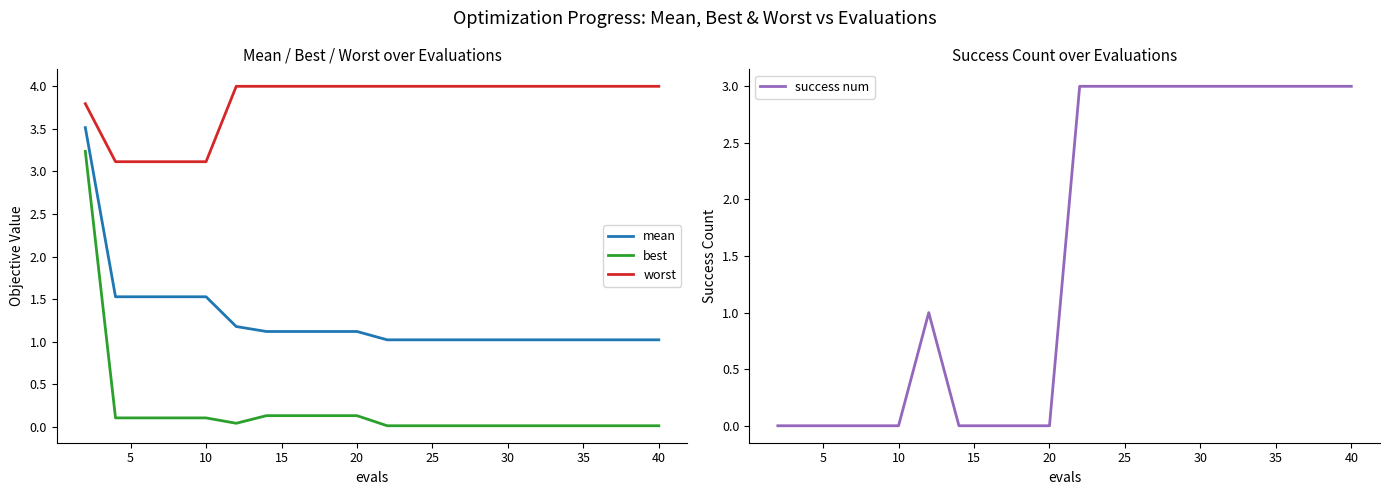

True or false: worst and mean cross at least once.

False